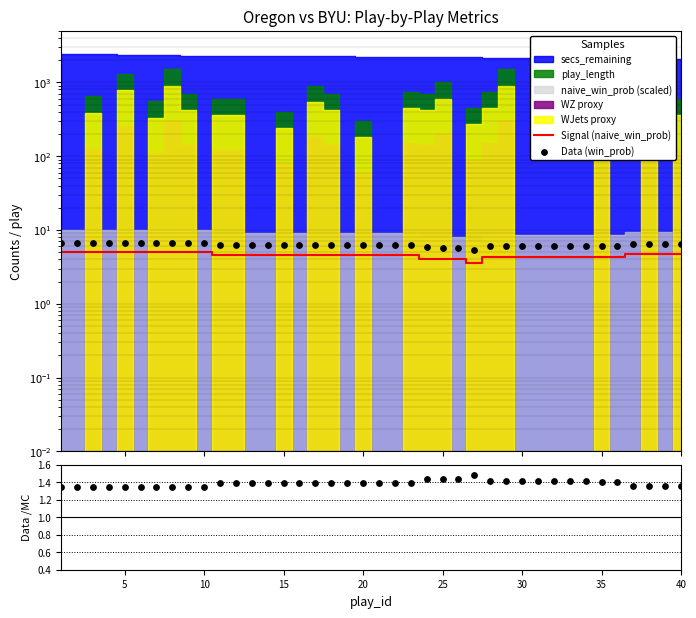

What is the total value across all series at 35?

11.6